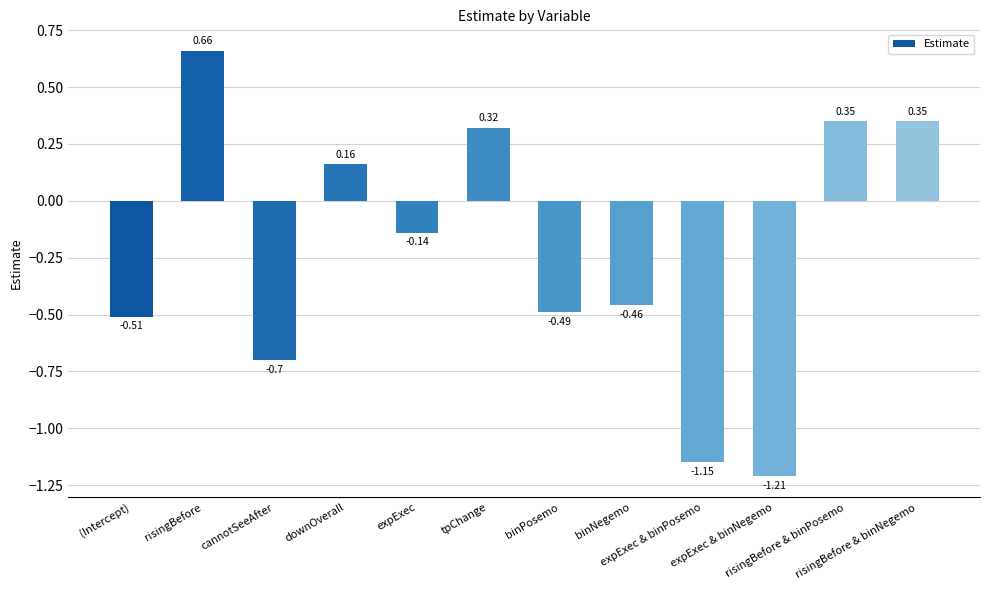

Does the chart contain stacked bars?

No